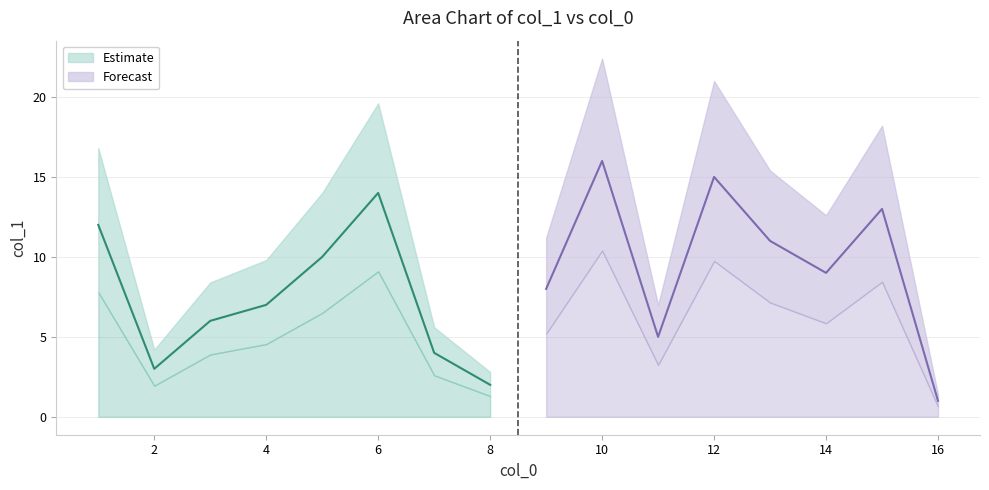

What is the difference between the values at 8 and 9?

6